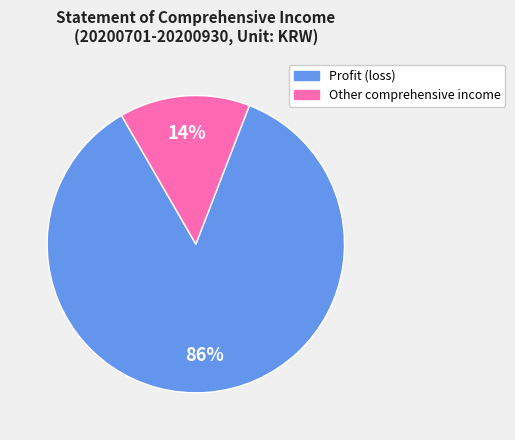

How many segments does this pie chart have?

2